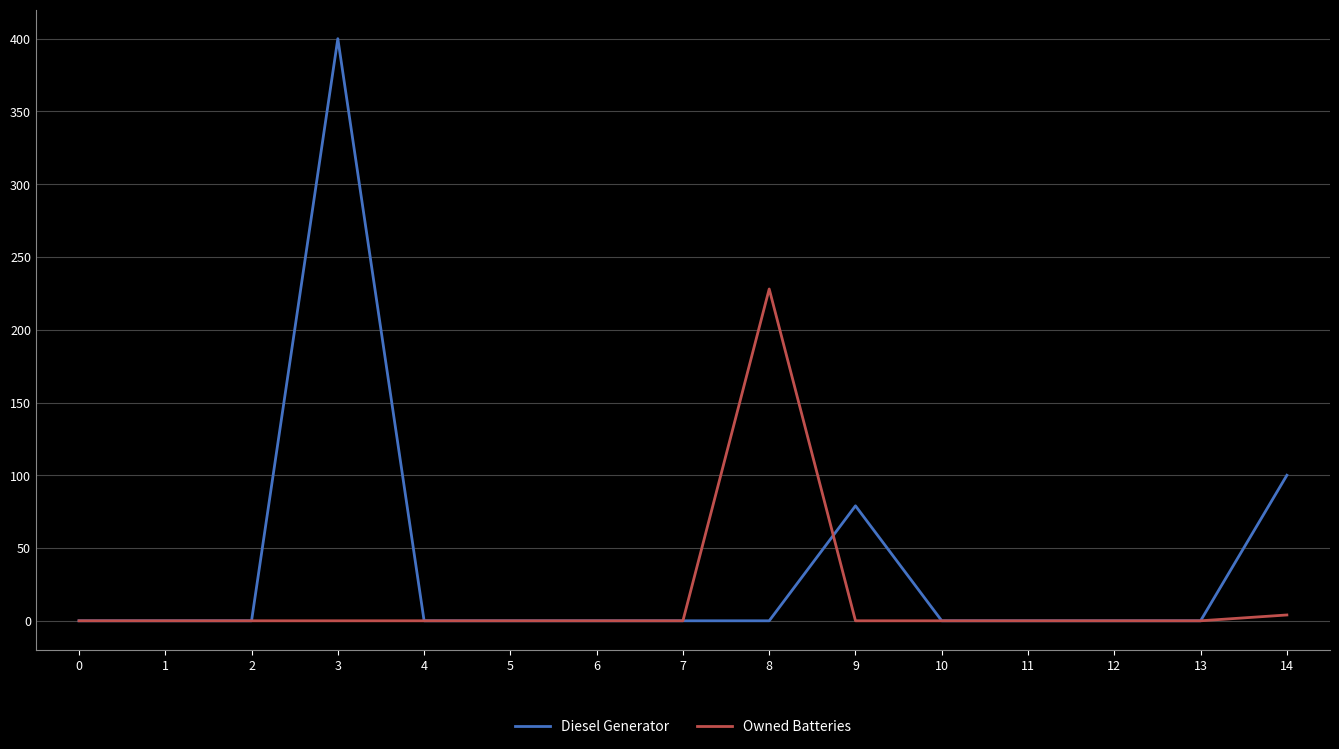

After their last crossing, which series has the higher values: Diesel Generator or Owned Batteries?

Diesel Generator